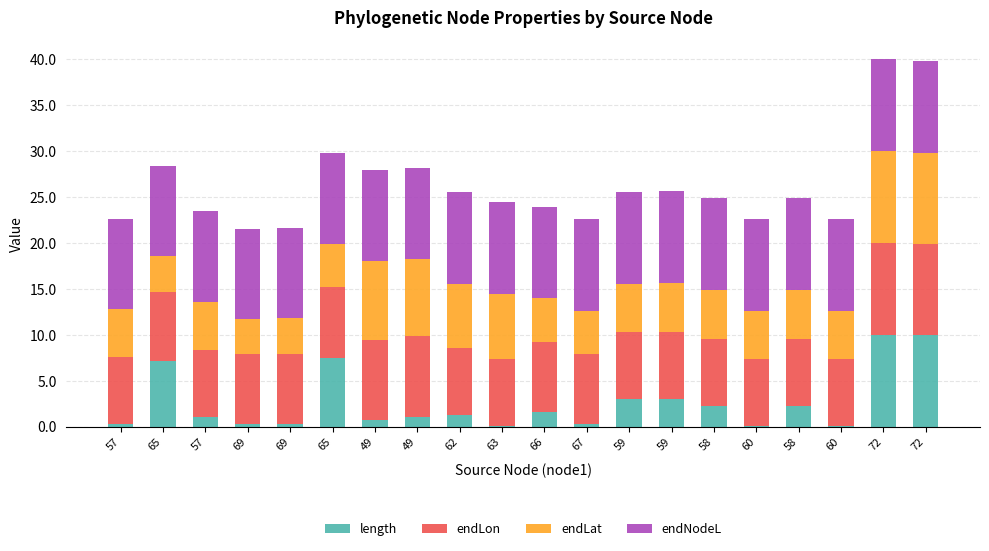

Does the chart contain stacked bars?

Yes